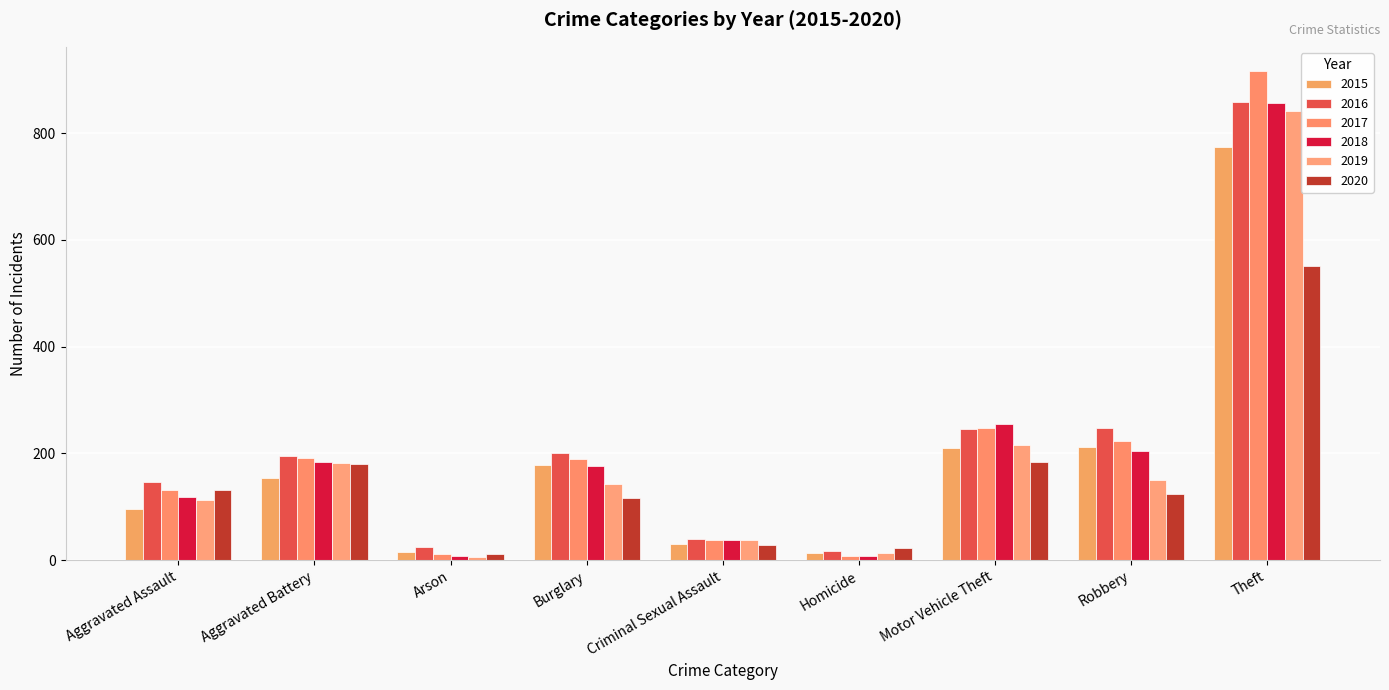

Reading left to right, extract all data points from this chart.

2015: Aggravated Assault=95	Aggravated Battery=154	Arson=15	Burglary=178	Criminal Sexual Assault=31	Homicide=13	Motor Vehicle Theft=211	Robbery=212	Theft=774
2016: Aggravated Assault=146	Aggravated Battery=196	Arson=25	Burglary=201	Criminal Sexual Assault=39	Homicide=18	Motor Vehicle Theft=245	Robbery=247	Theft=858
2017: Aggravated Assault=131	Aggravated Battery=191	Arson=12	Burglary=189	Criminal Sexual Assault=38	Homicide=8	Motor Vehicle Theft=247	Robbery=224	Theft=916
2018: Aggravated Assault=119	Aggravated Battery=183	Arson=8	Burglary=176	Criminal Sexual Assault=38	Homicide=8	Motor Vehicle Theft=256	Robbery=204	Theft=856
2019: Aggravated Assault=113	Aggravated Battery=182	Arson=6	Burglary=143	Criminal Sexual Assault=37	Homicide=14	Motor Vehicle Theft=216	Robbery=150	Theft=841
2020: Aggravated Assault=131	Aggravated Battery=180	Arson=12	Burglary=116	Criminal Sexual Assault=28	Homicide=22	Motor Vehicle Theft=184	Robbery=124	Theft=551